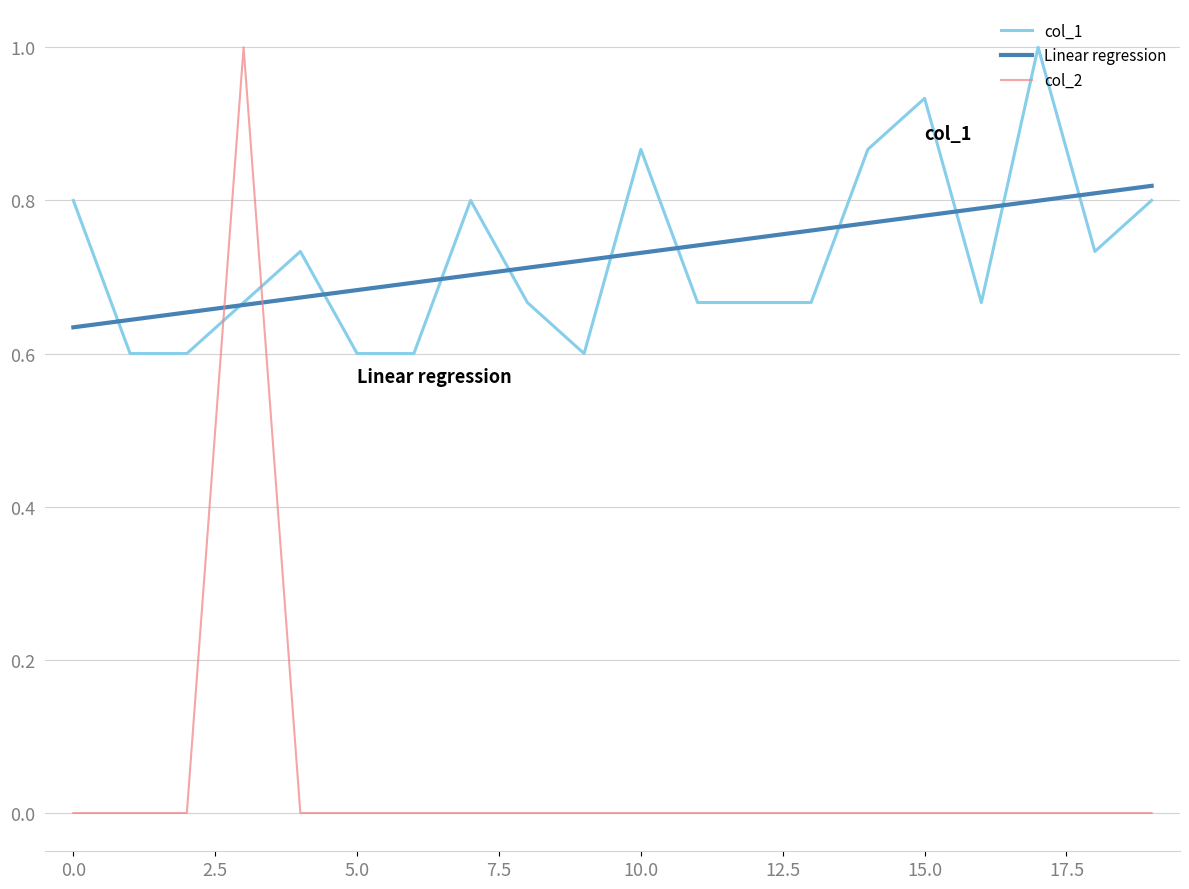

Which series has the largest range (max minus min)?

col_2